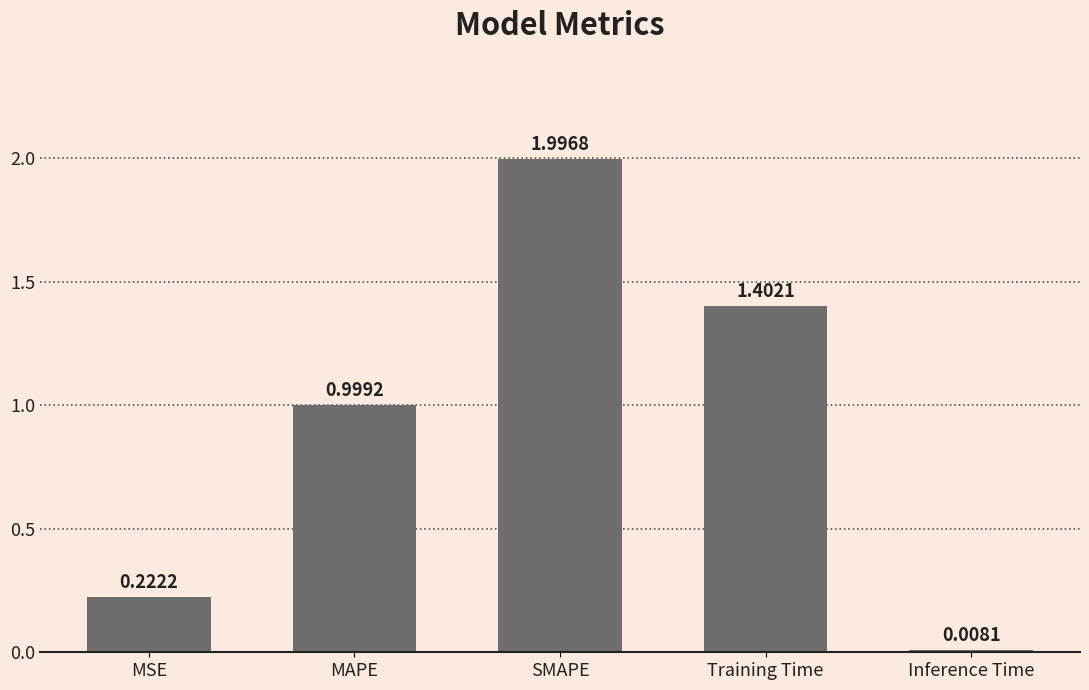

What is the ratio of the value at MAPE to the value at SMAPE?

0.5